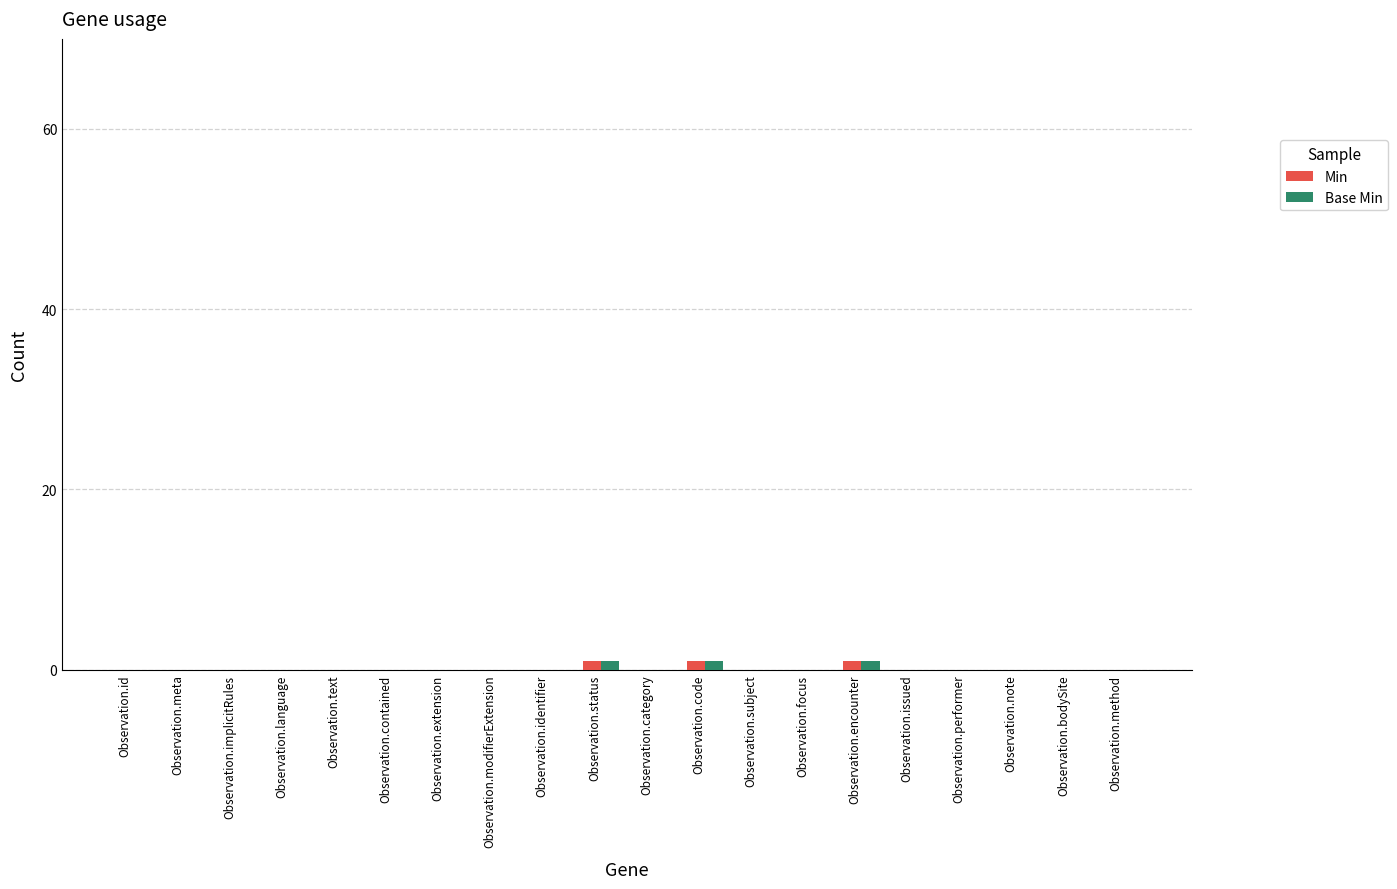

Is it true that Min equals 0 at Observation.focus?

True